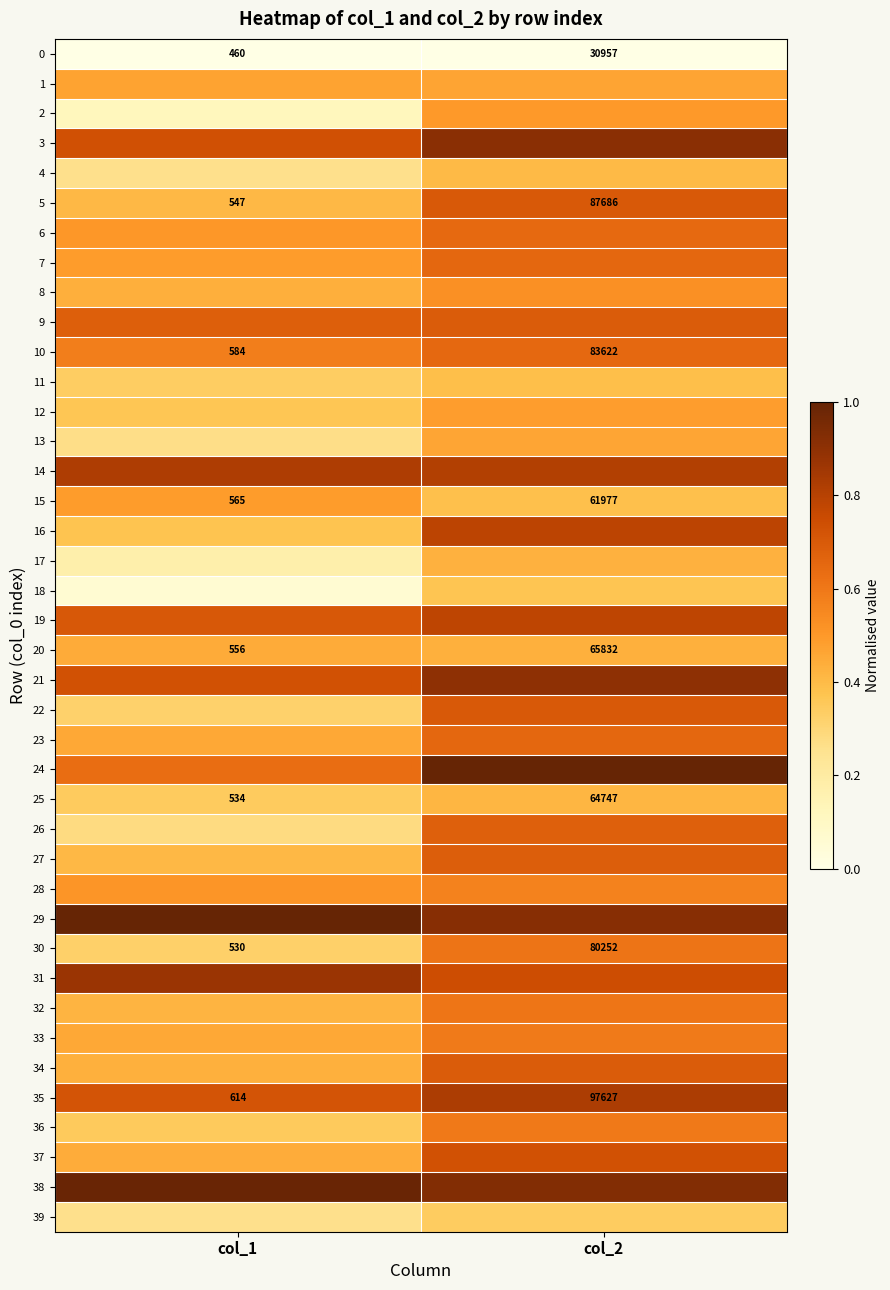

List the series in order of their peak value, lowest first.

0, 39, 18, 11, 4, 25, 17, 20, 13, 1, 12, 15, 2, 8, 28, 33, 36, 32, 30, 6, 10, 23, 7, 26, 27, 34, 9, 22, 5, 37, 19, 16, 14, 35, 31, 21, 3, 38, 24, 29